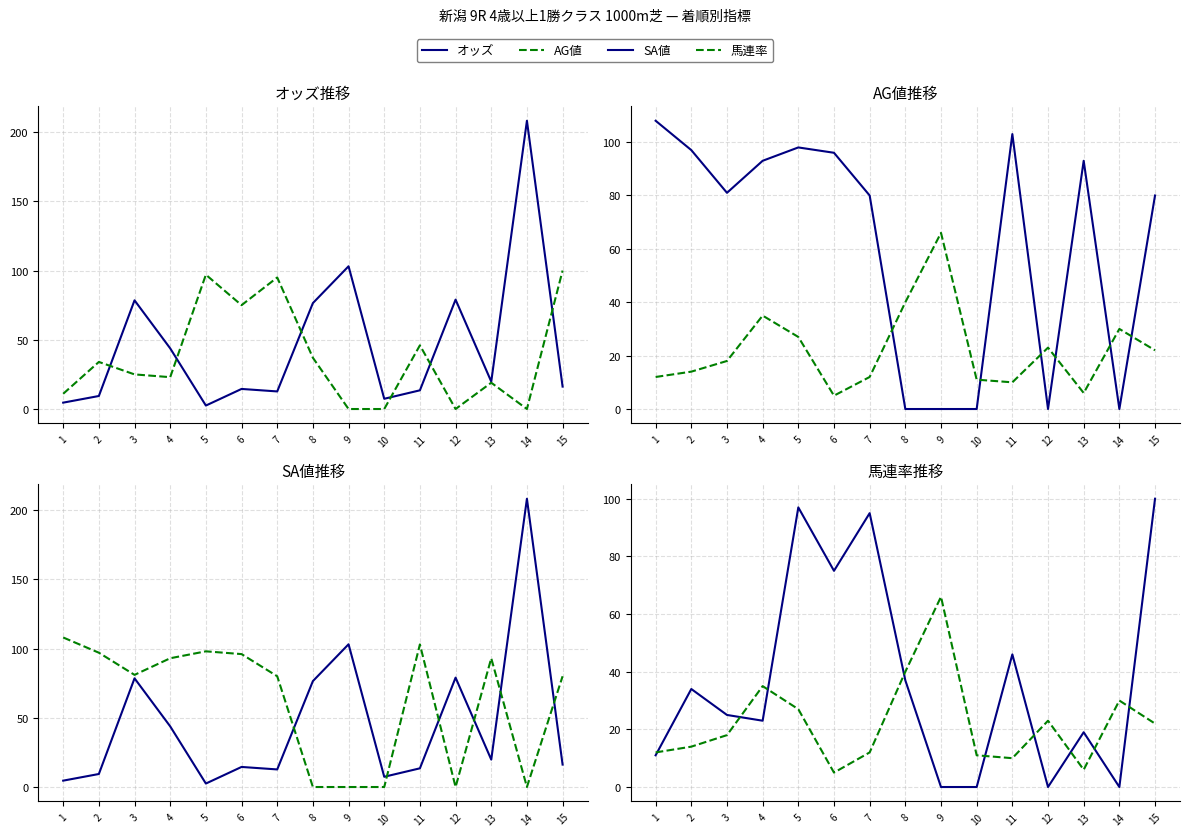

How many interior local valleys does the オッズ series have?

4